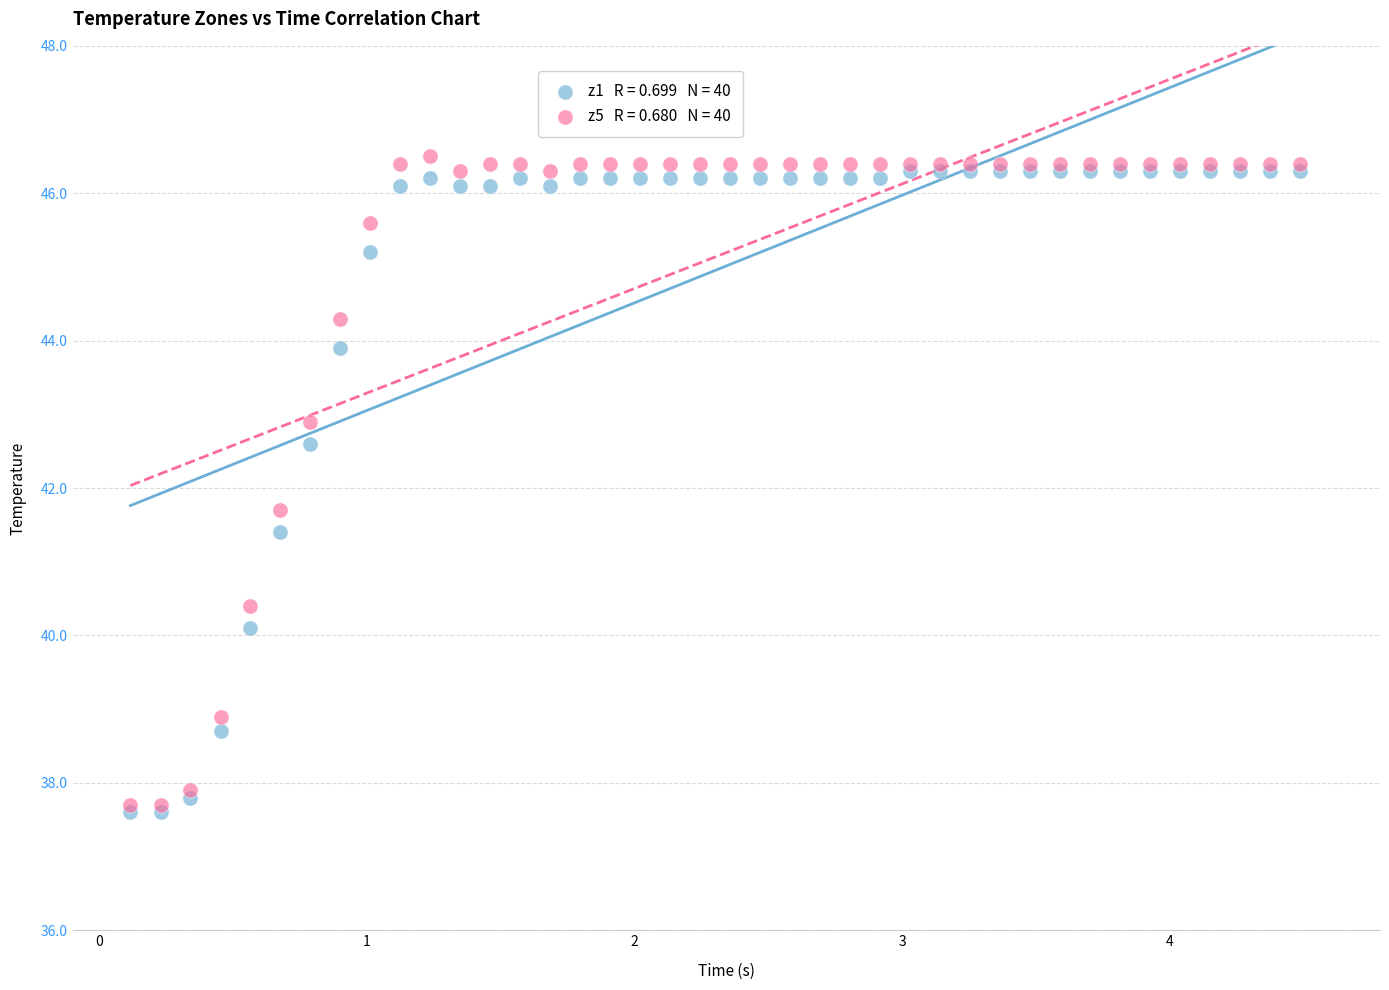

Across all series, what Y value is closest to 42?

41.7